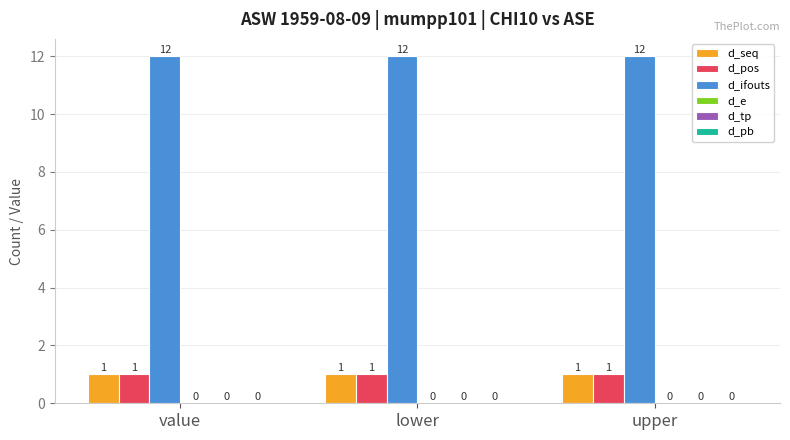

The d_pos series shows 1 at lower. True or false?

True